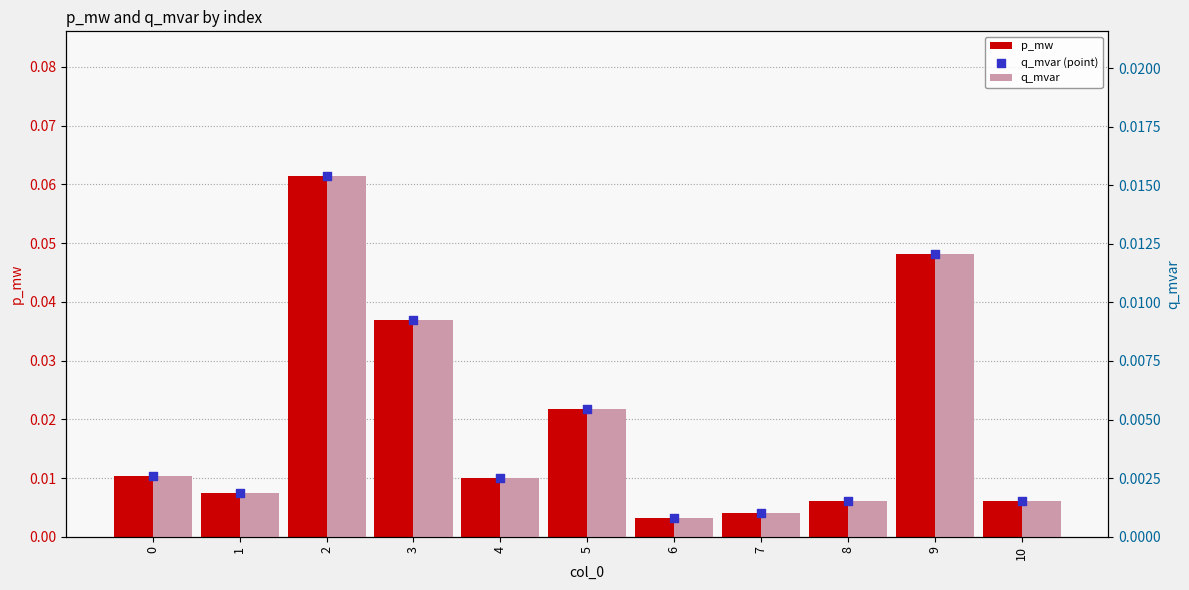

Which series has the largest total across all categories?

p_mw